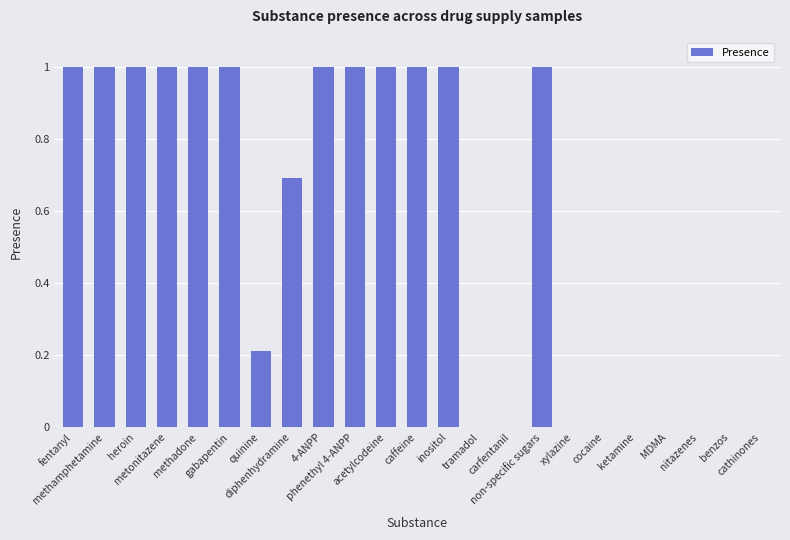

What is the sum of all values?

12.9